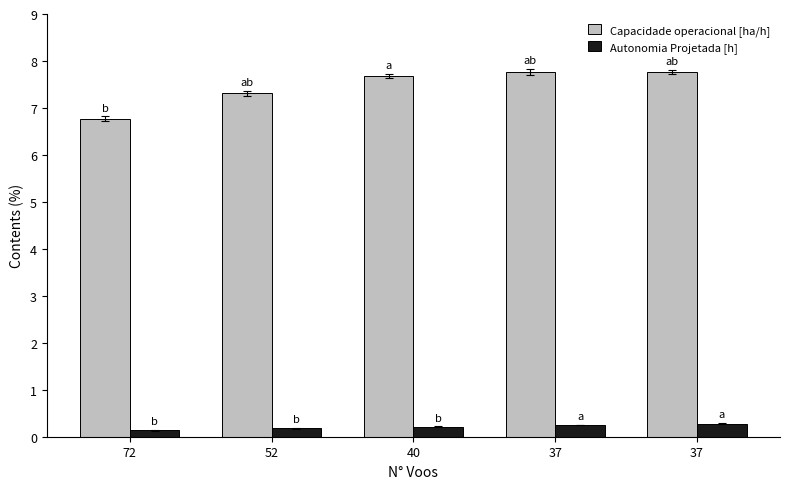

Reading left to right, transcribe all the data shown in this chart.

Capacidade operacional [ha/h]: 6.8	7.3	7.7	7.8	7.8
Autonomia Projetada [h]: 0.1	0.2	0.2	0.2	0.3